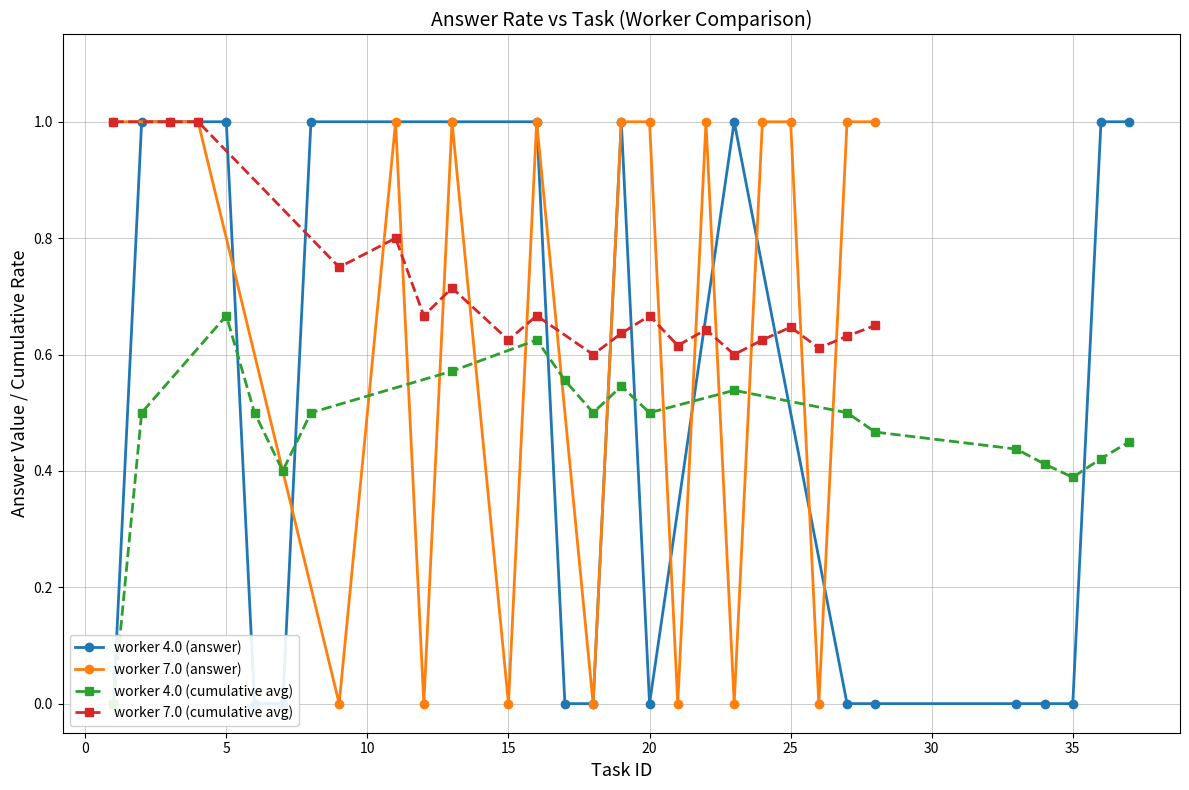

What is the sum of all worker 4.0 (answer) values?

9.0